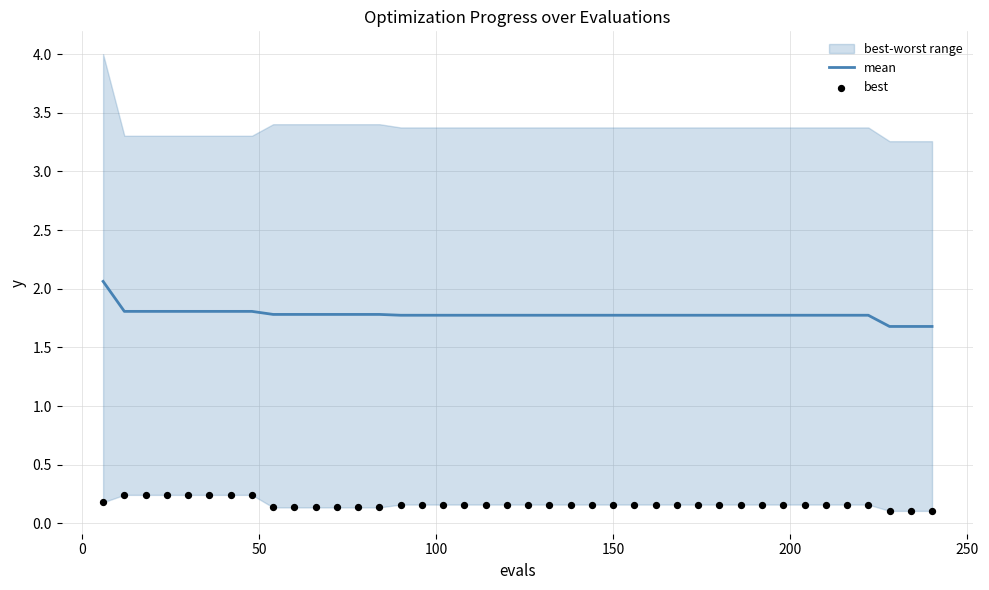

What is the maximum value for mean?

2.1